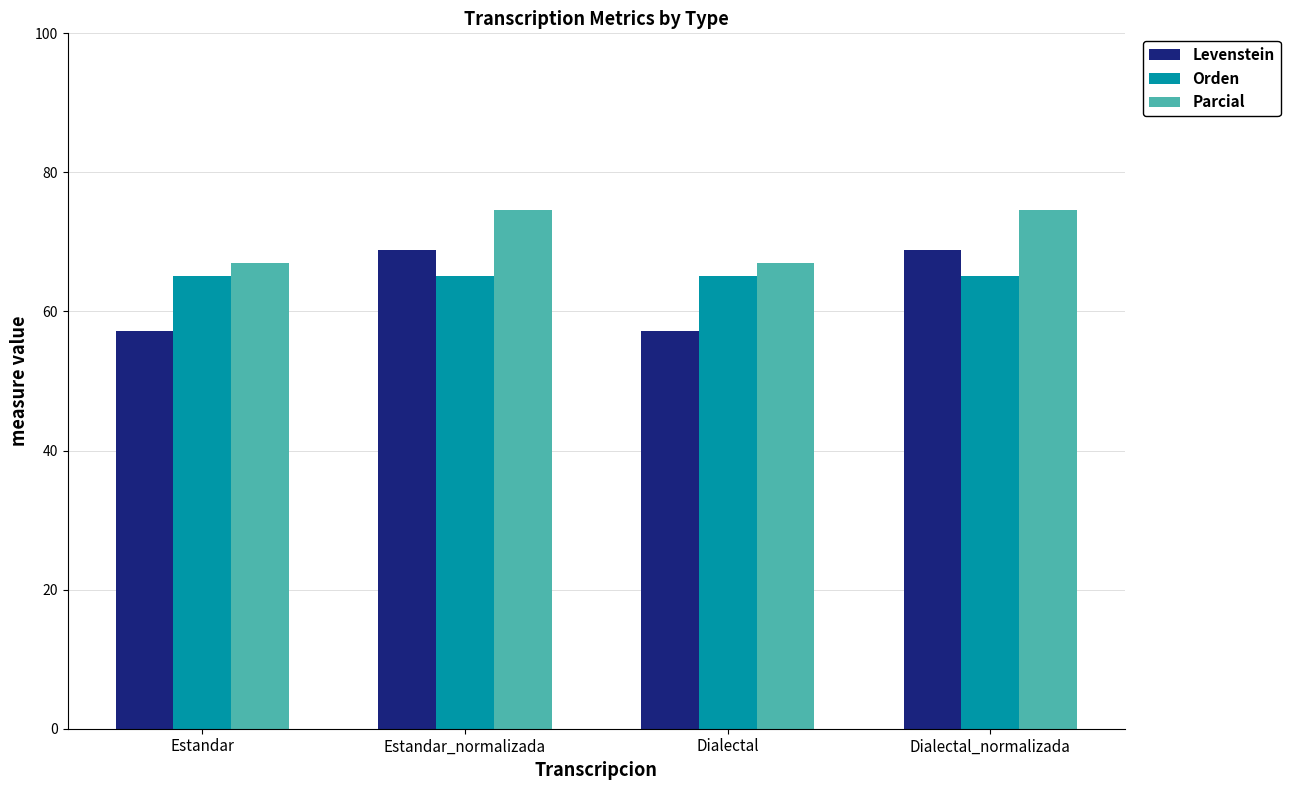

What is the lowest value of the Parcial series?

67.0